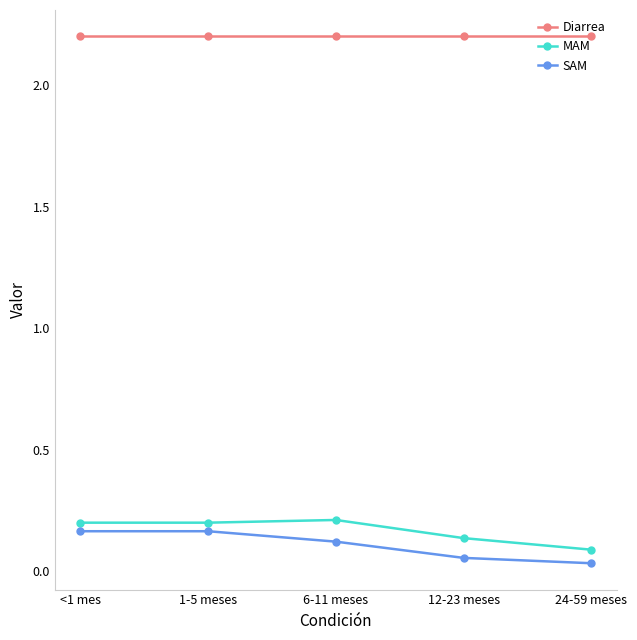

How many lines are shown in the chart?

3